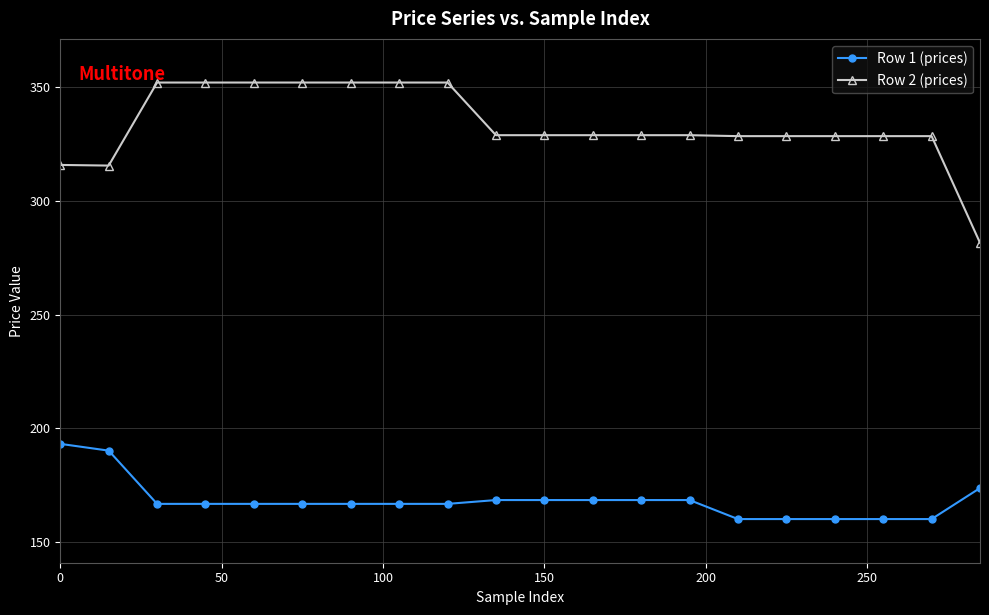

What is the value of the Row 1 (prices) point at the 15th from the left?

160.0